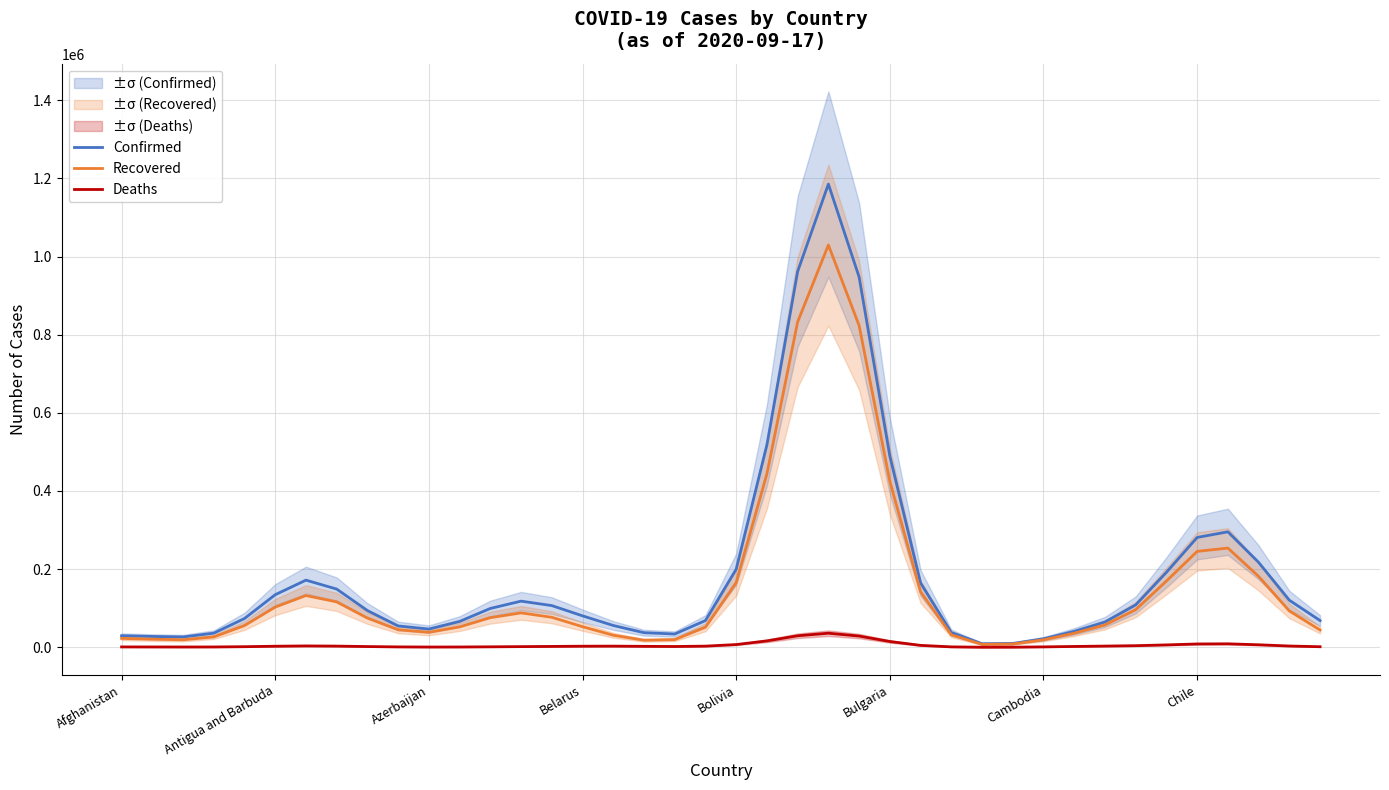

What is the maximum value for Recovered?

1029399.0